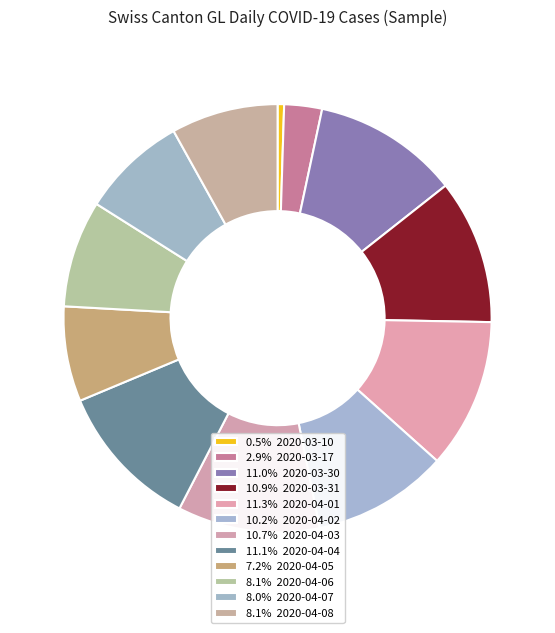

How many slices are in this pie chart?

12